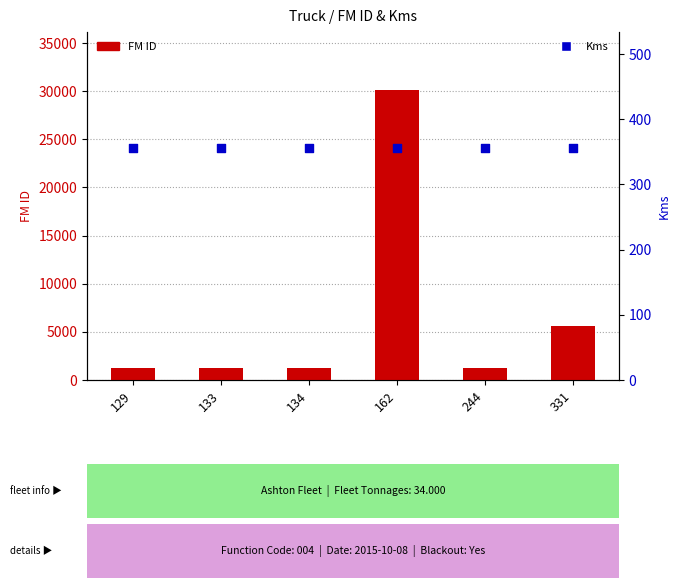

What are all the series names shown in the legend?

FM ID, Kms